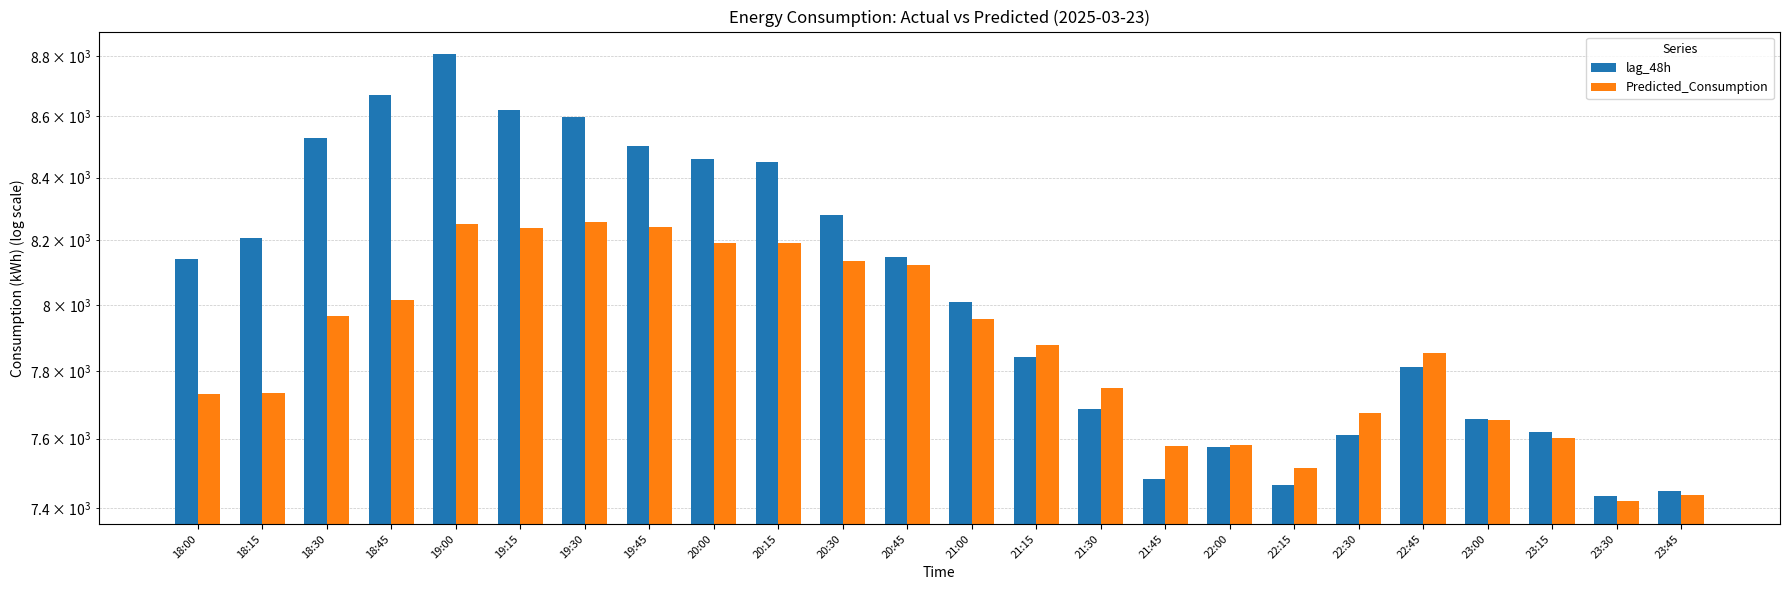

List the series in order of their overall mean, highest first.

lag_48h, Predicted_Consumption